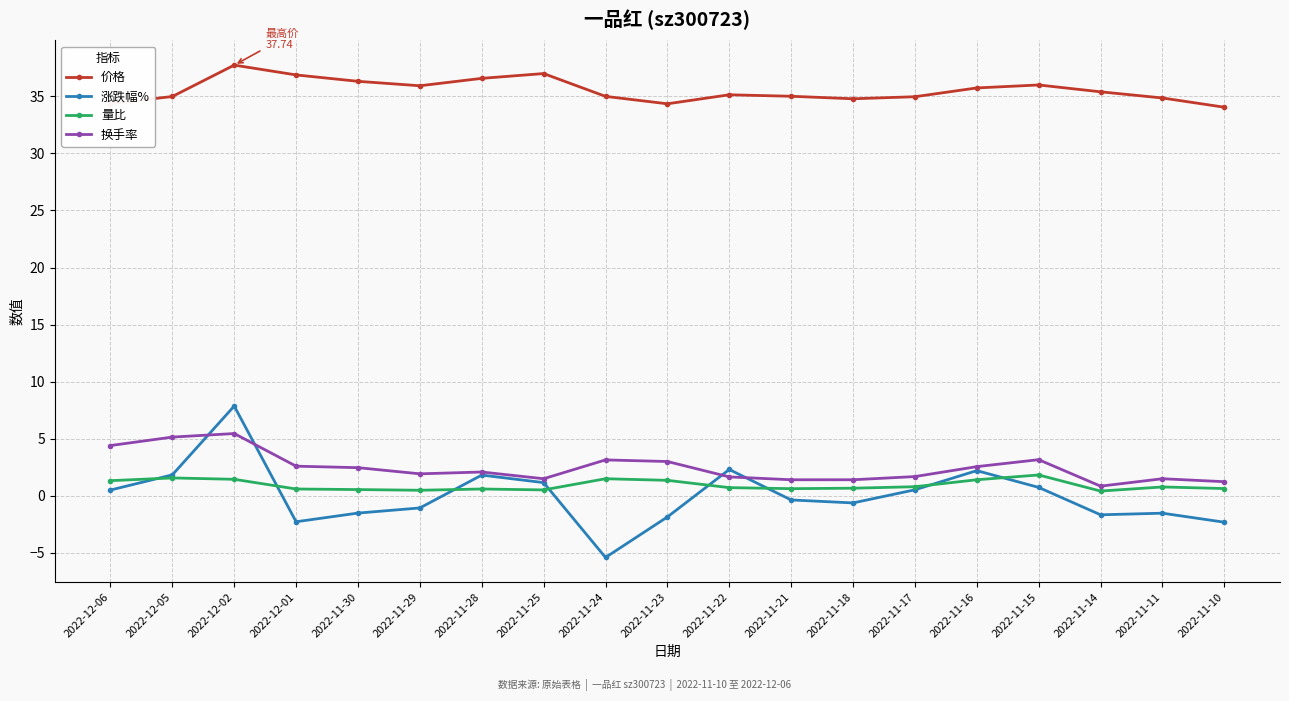

List the series in order of their peak value, lowest first.

量比, 换手率, 涨跌幅%, 价格